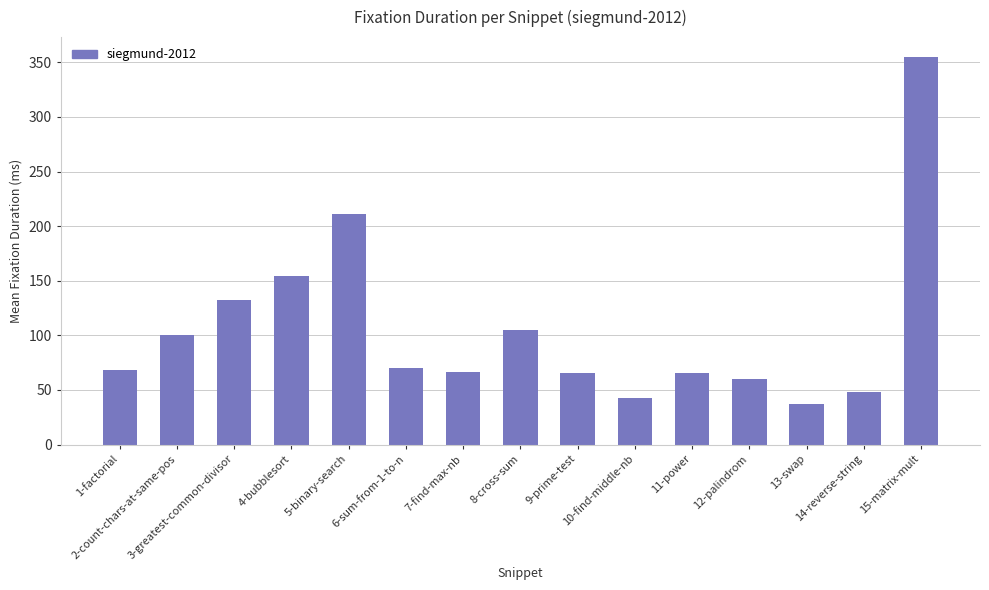

What is the greatest value displayed?

355.3